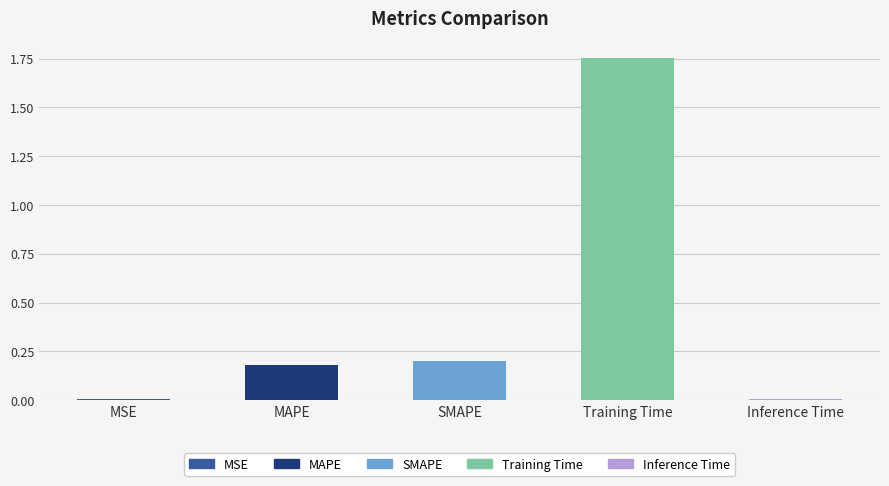

True or false: the data shows 0.2 at SMAPE.

True